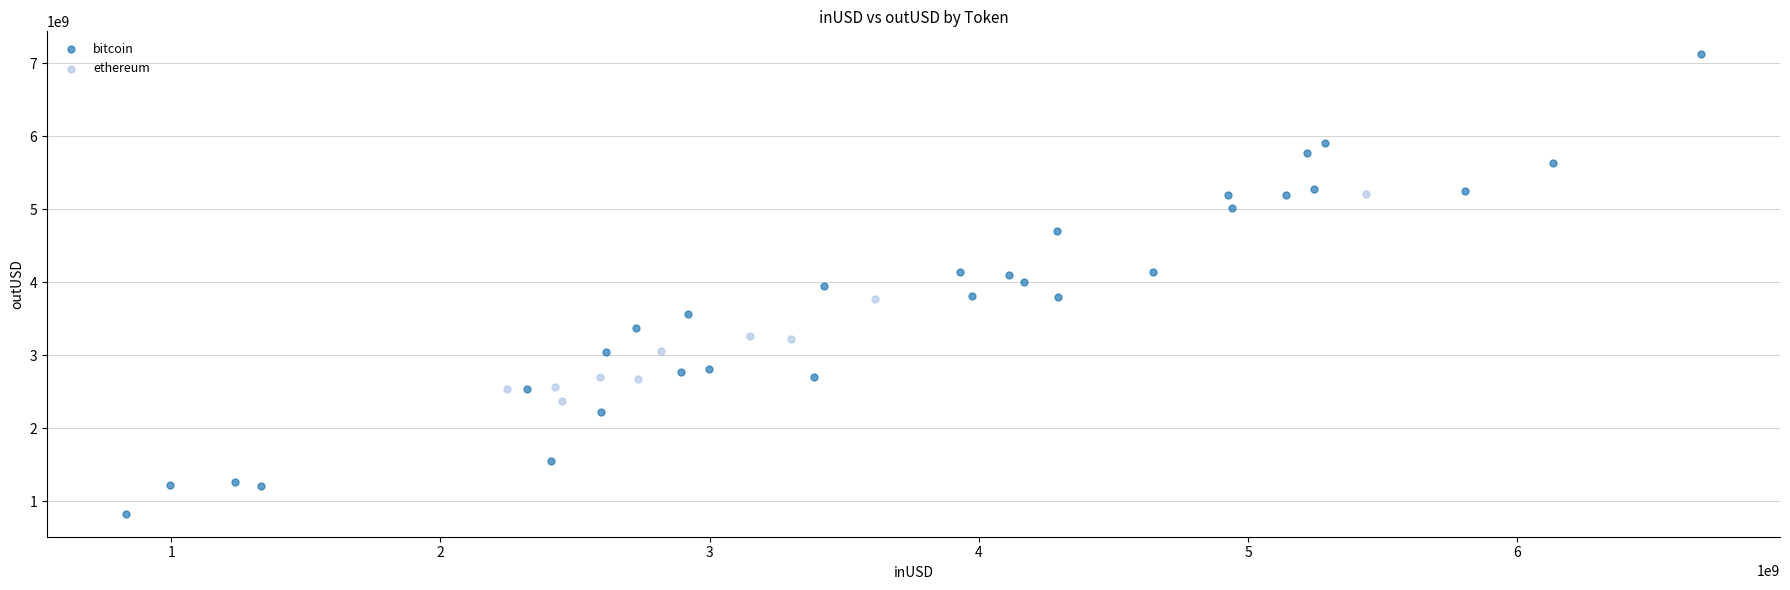

Which series contains the lowest Y value?

bitcoin